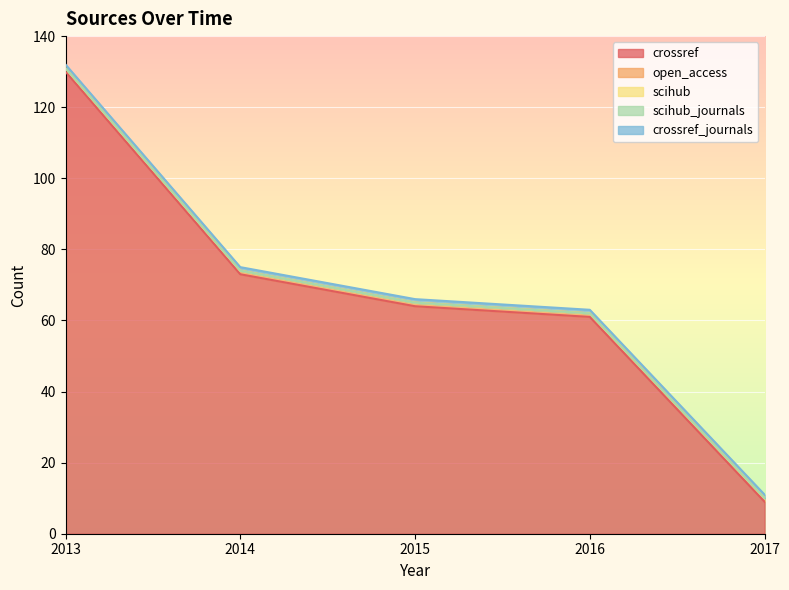

At which category is the sum across all series the highest?

2013